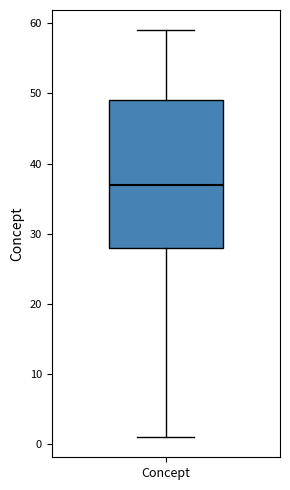

Read this box plot against the y-axis: the position of the median line, the range covered by the box, and the ends of both whiskers. The values are not printed on the chart, so give them approximately, as read against the axis.

median 37, box 28 to 49, whiskers 1 to 59